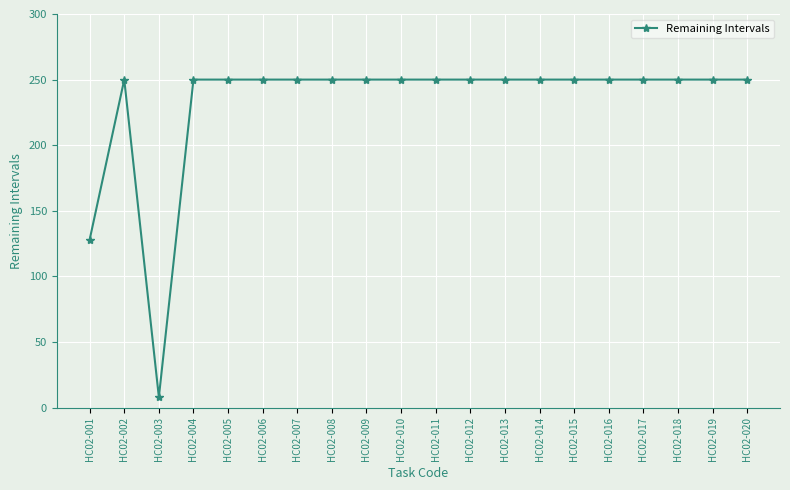

The value at HC02-002 is 151. True or false?

False